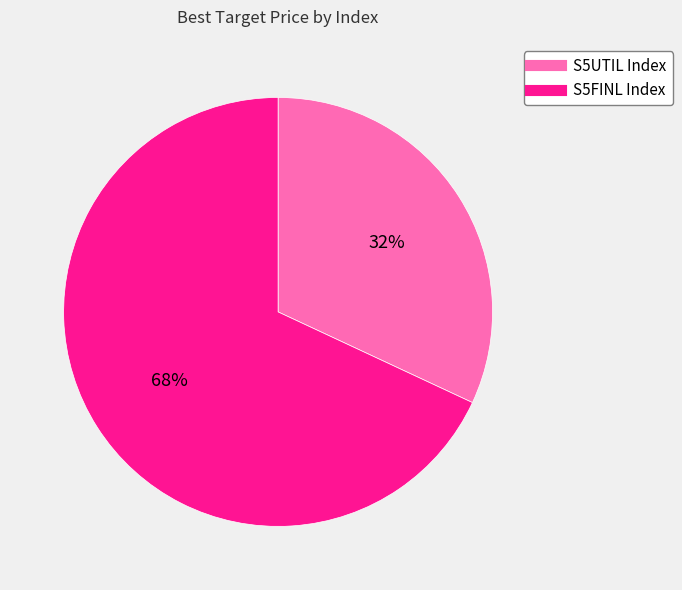

Is it true that S5FINL Index is 68% of the pie?

True